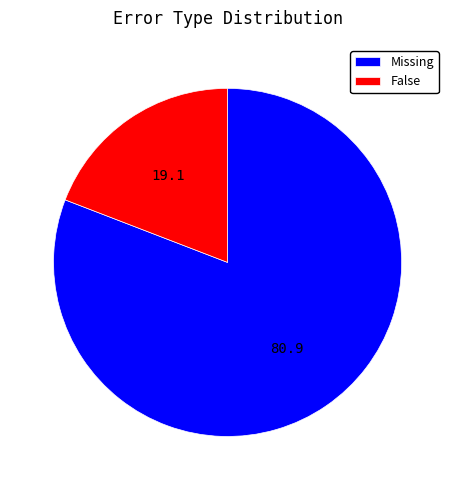

What is the largest slice in the pie chart?

Missing